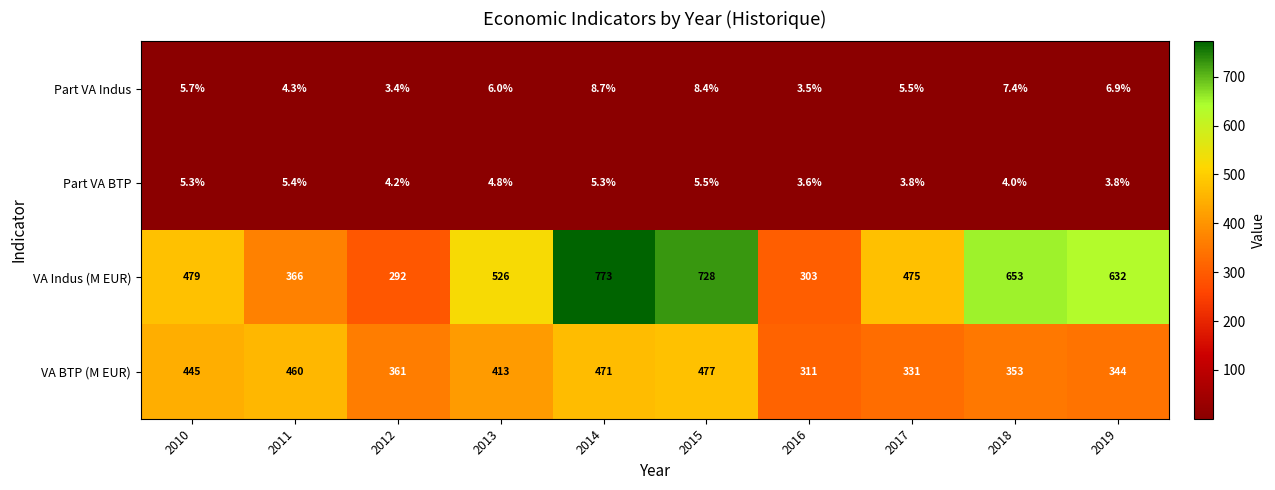

List the series in order of their peak value, highest first.

VA Indus (M EUR), VA BTP (M EUR), Part VA Indus, Part VA BTP